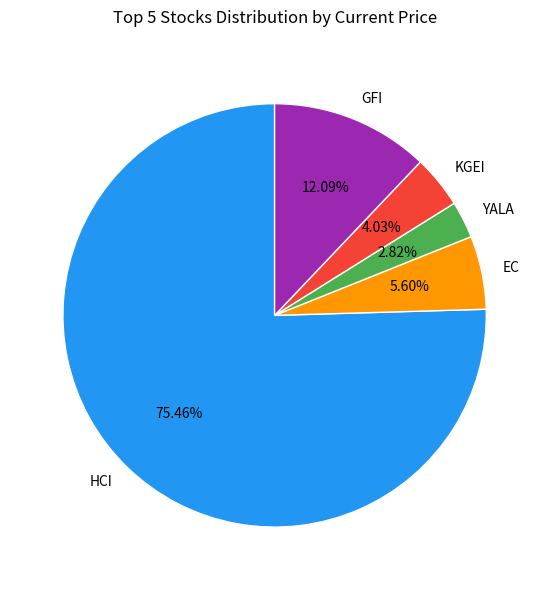

What is the total percentage of YALA and GFI?

14.9%